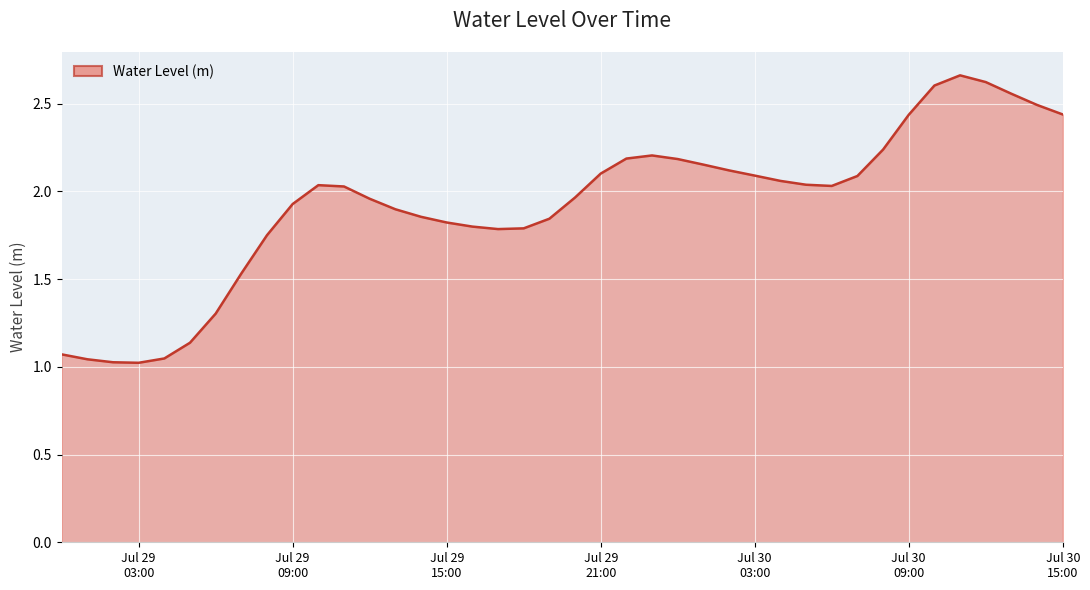

What is the difference between the maximum and minimum values?

1.6